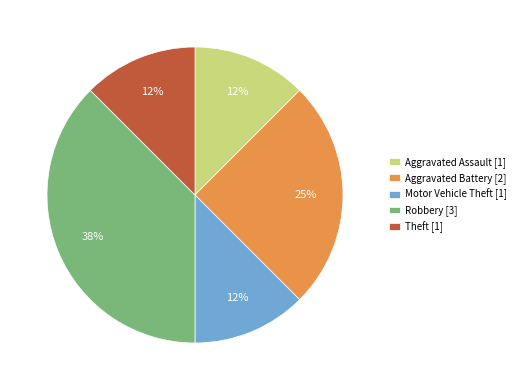

Does Motor Vehicle Theft [1] account for over 50% of the chart?

No